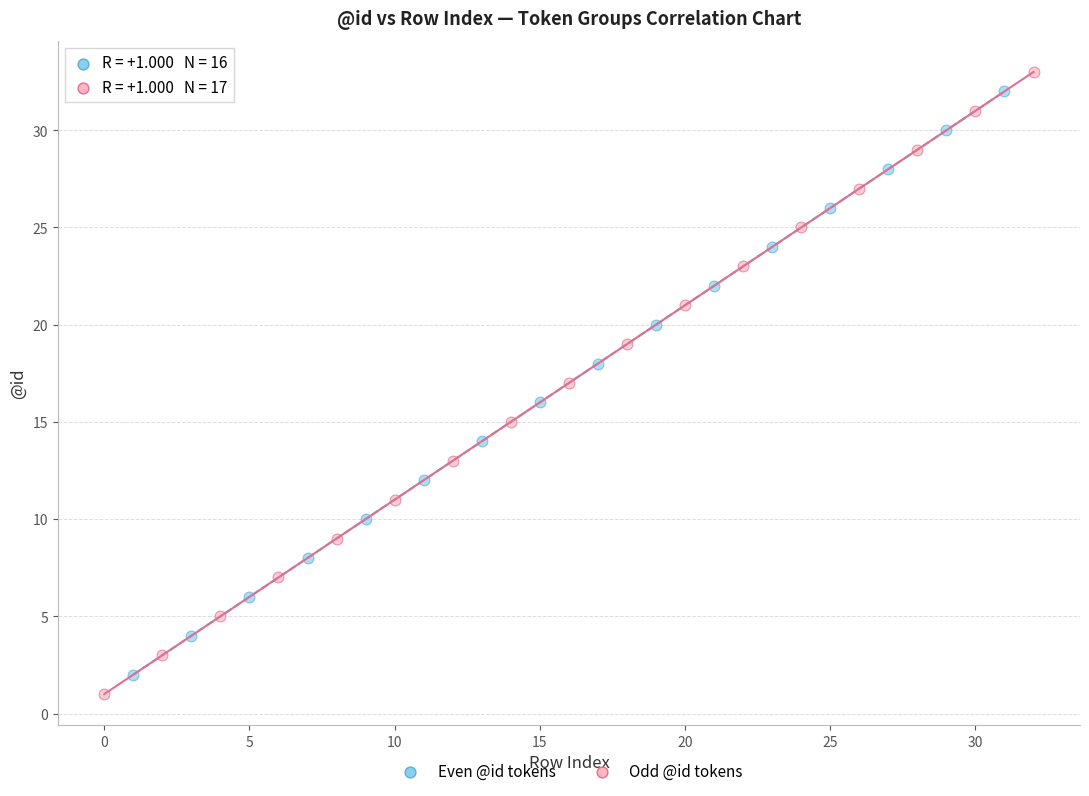

Which series reaches the maximum Y coordinate?

Odd @id tokens